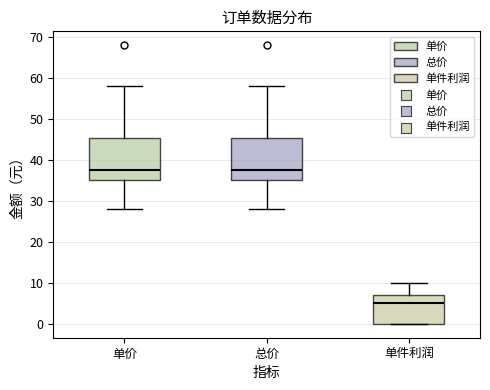

Reading left to right, read every box against the y-axis: the position of its median line, the range the box covers, and the ends of its whiskers. The values are not printed on the chart, so give them approximately, as read against the axis.

单价: median 38, box 35 to 45, whiskers 28 to 58
总价: median 38, box 35 to 45, whiskers 28 to 58
单件利润: median 5, box 0 to 7, whiskers 0 to 10